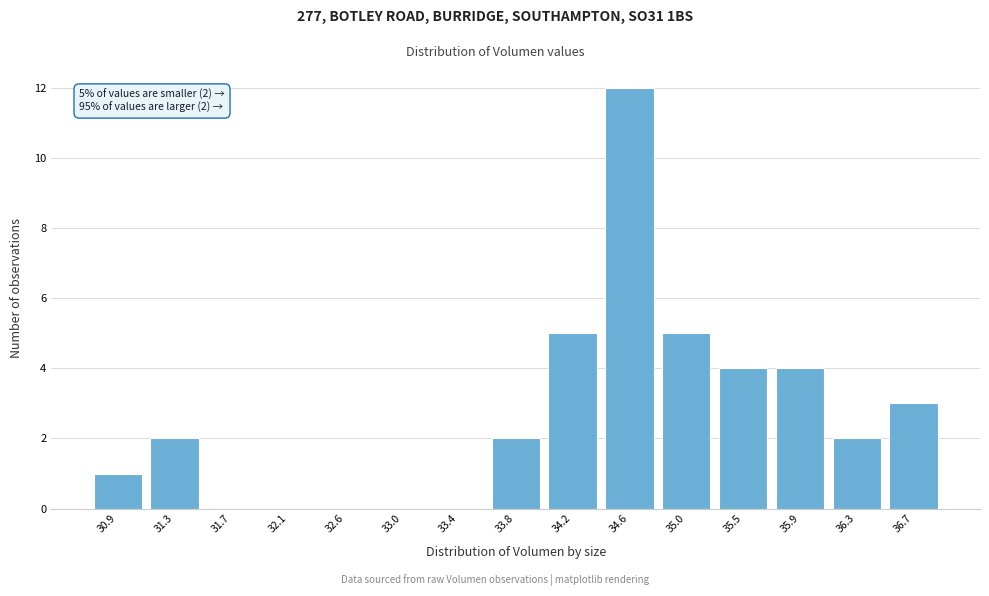

Which range on the x-axis has the tallest bar?

34.40 to 34.85